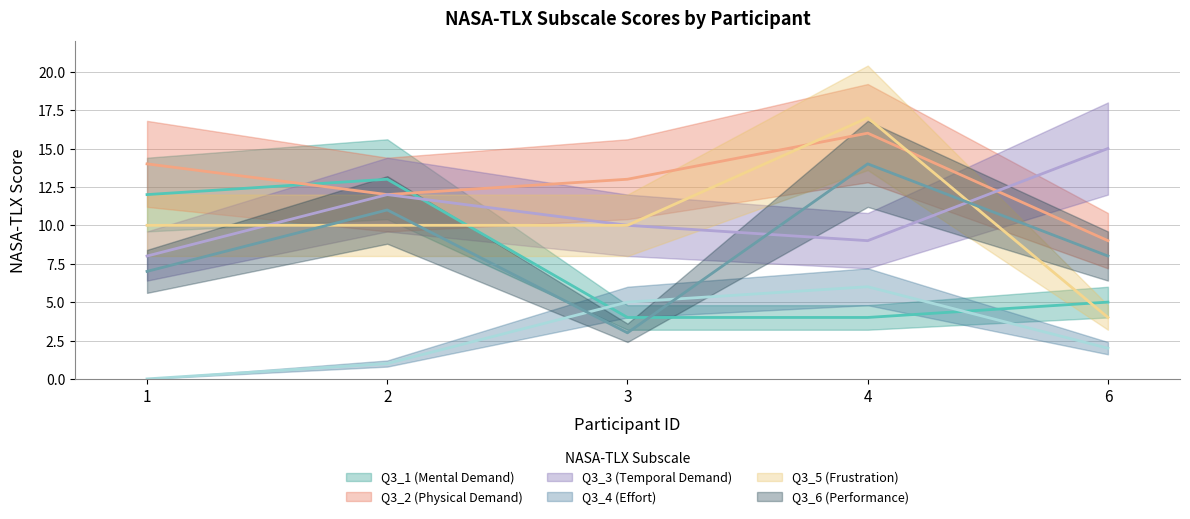

After their last crossing, which series has the higher values: Q3_2 (Physical Demand) or Q3_5 (Frustration)?

Q3_2 (Physical Demand)